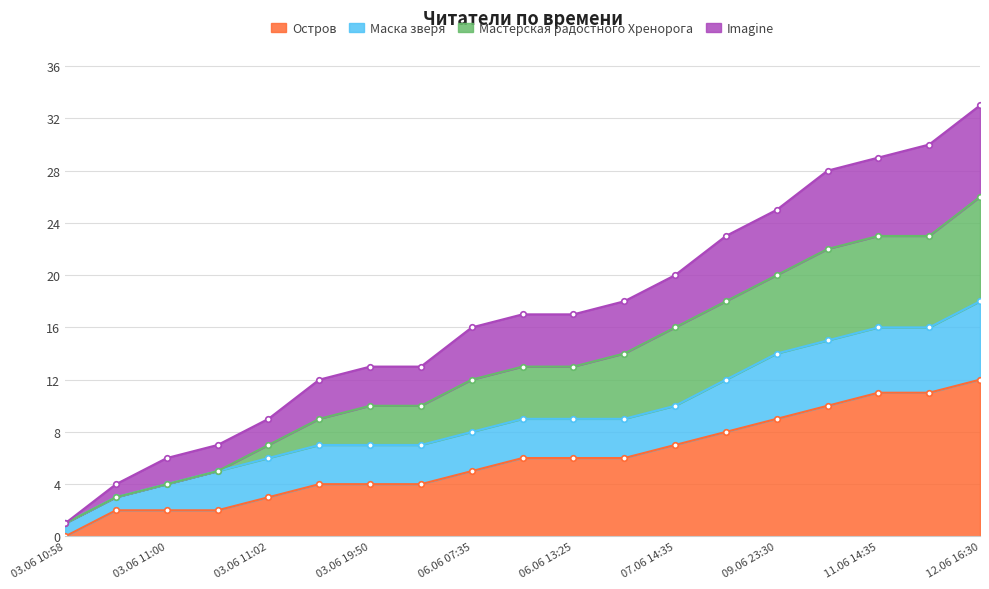

Is it true that Imagine equals 7 at 03.06 11:01?

True